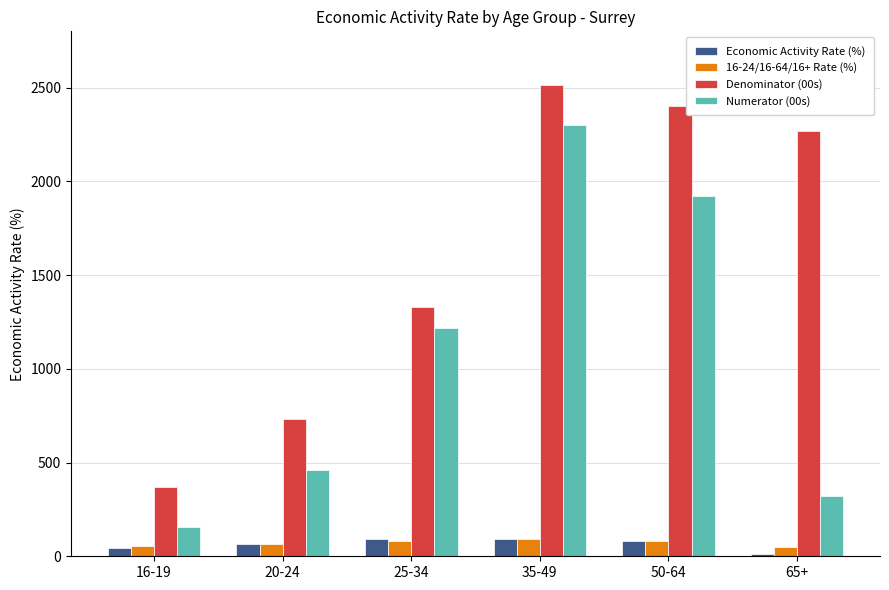

At which category does the chart reach its minimum across all series?

65+